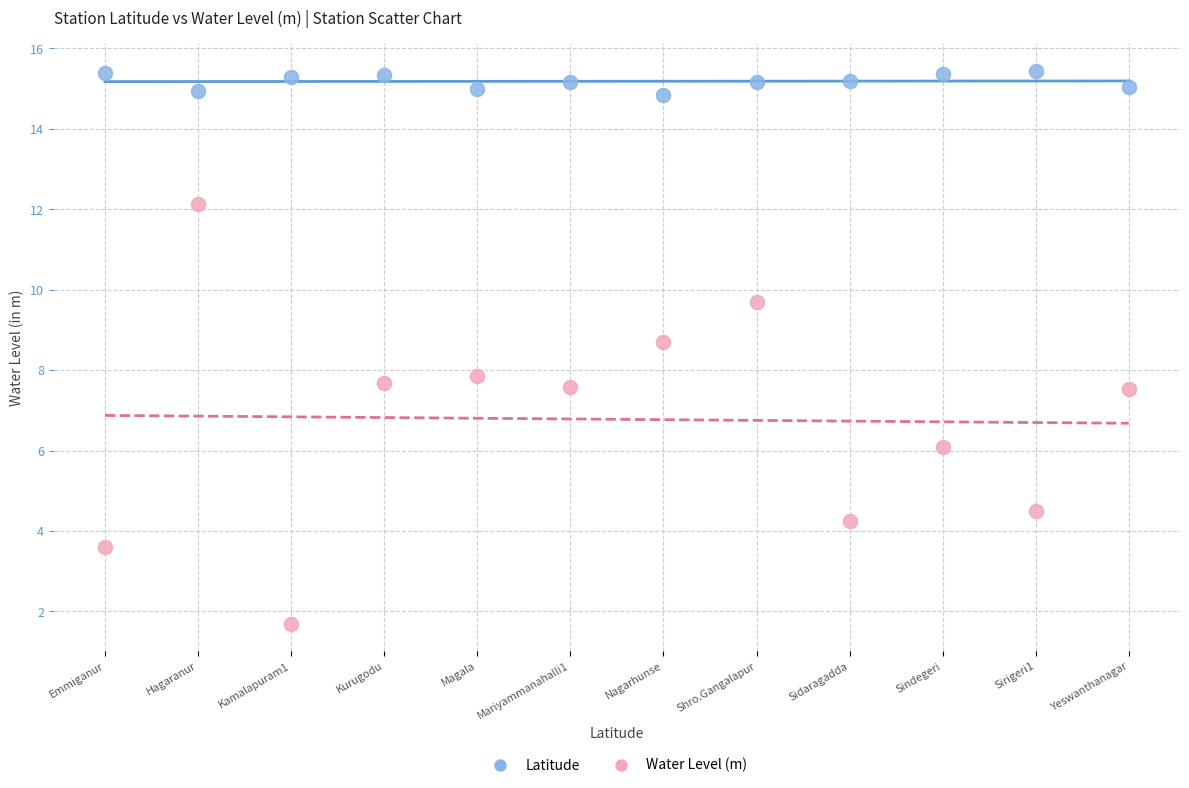

Which series contains the lowest Y value?

Water Level (m)